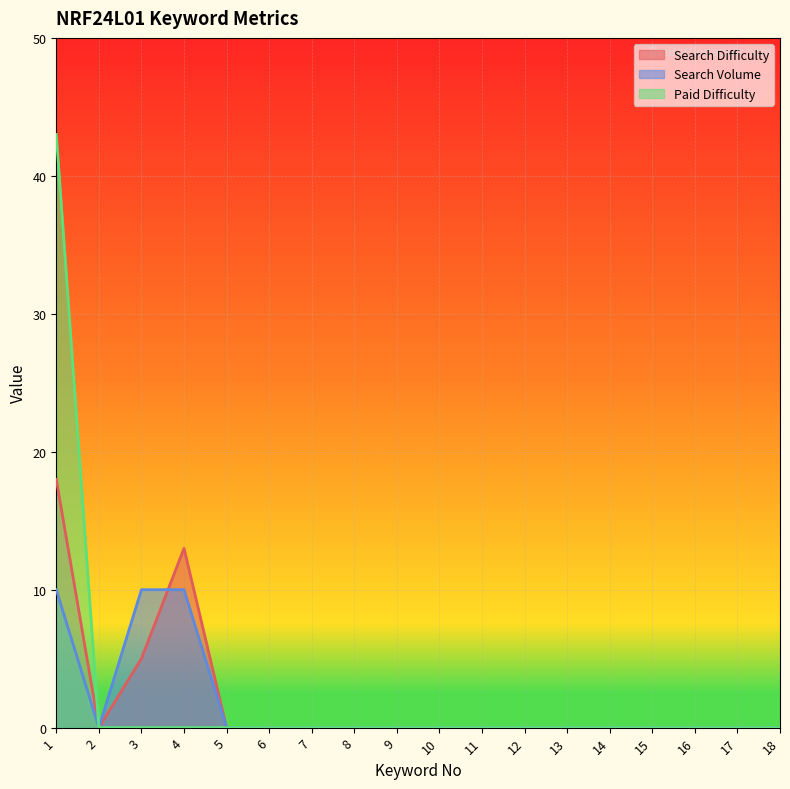

True or false: Search Volume and Search Difficulty cross at least once.

True